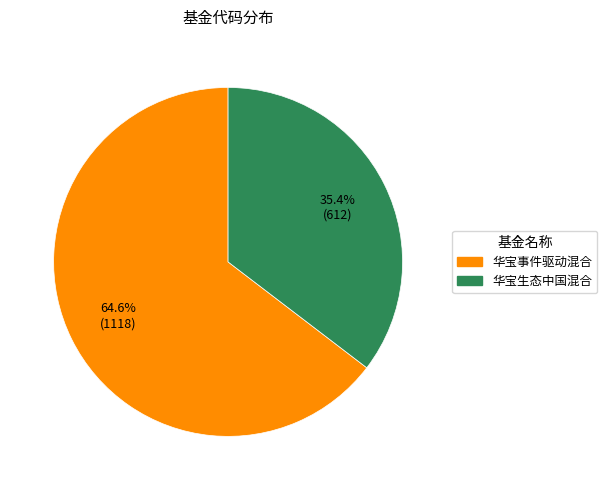

Count the number of slices in the pie.

2